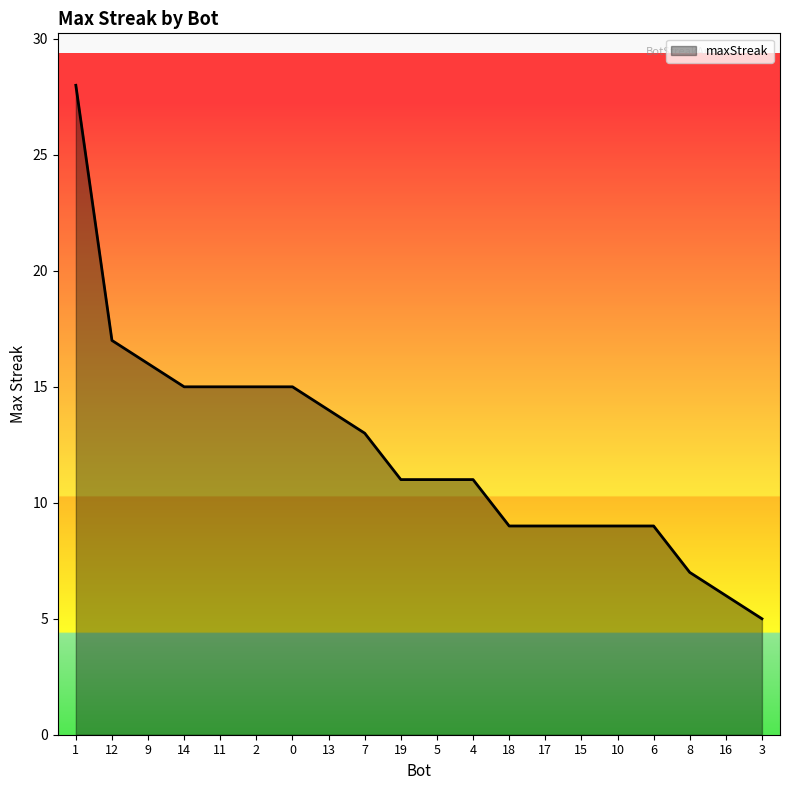

Reading left to right, extract all data points from this chart.

28	17	16	15	15	15	15	14	13	11	11	11	9	9	9	9	9	7	6	5